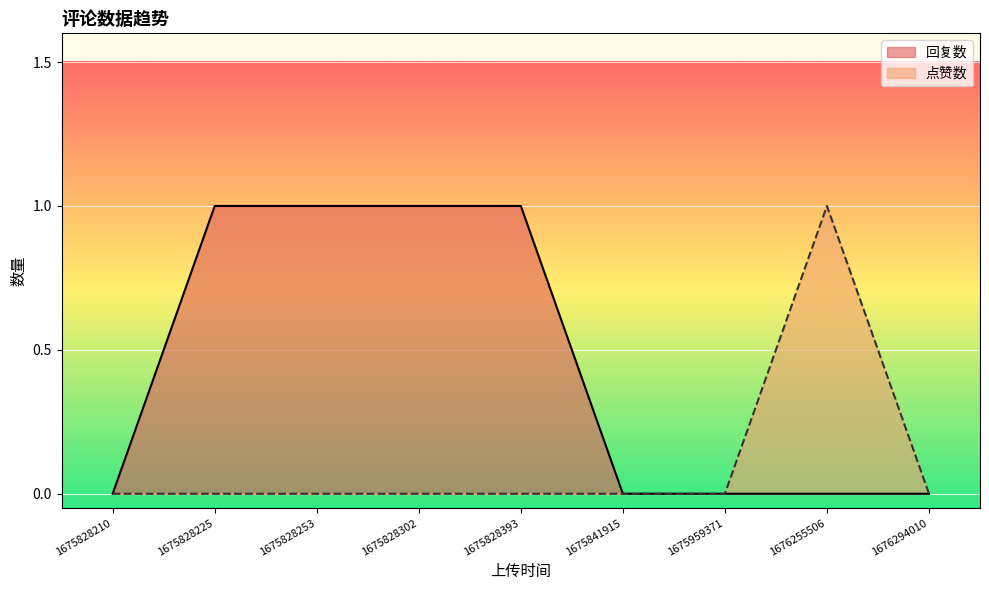

At 1675828210, list the series in order from largest to smallest.

回复数, 点赞数